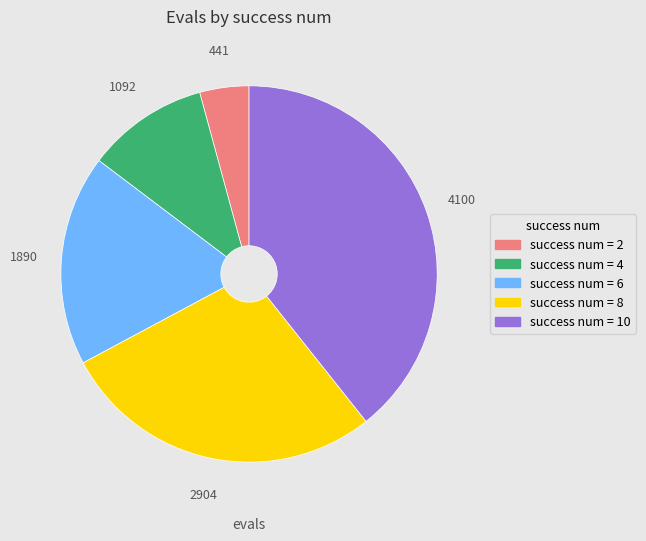

How many segments does this pie chart have?

5